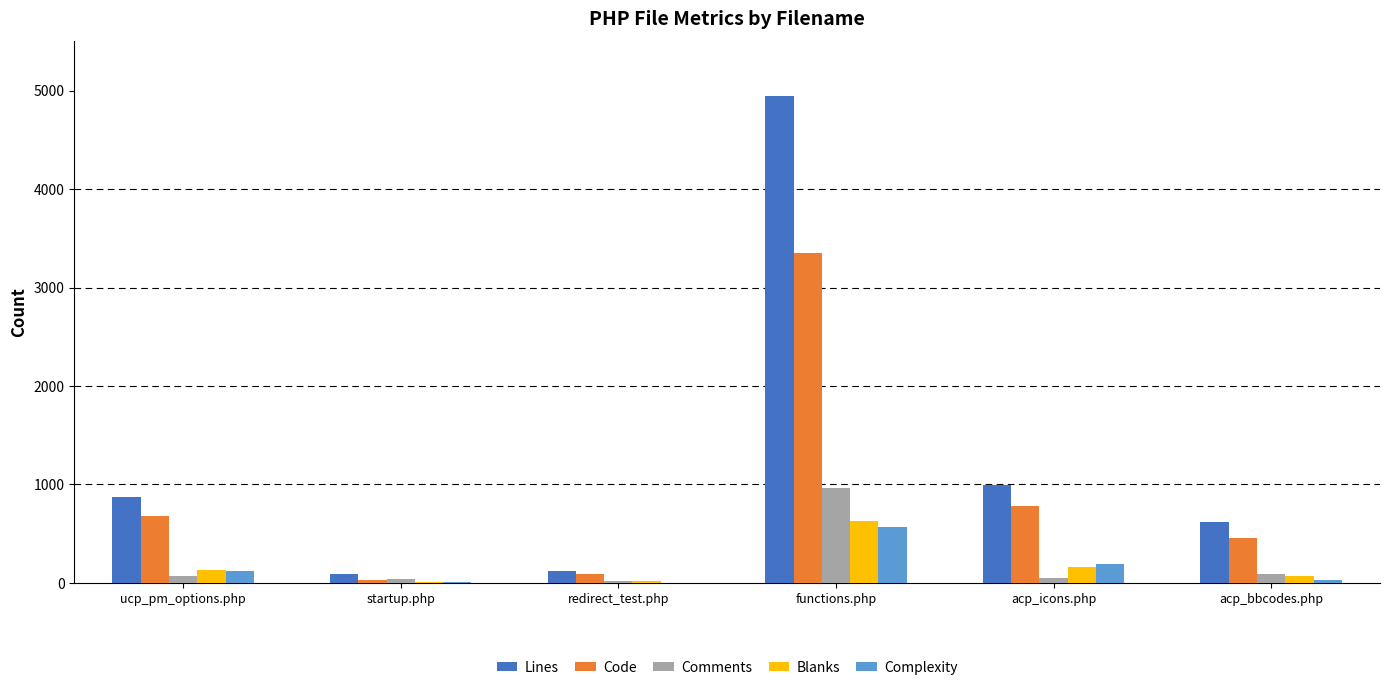

What is the sum of the Complexity values at startup.php and functions.php?

569